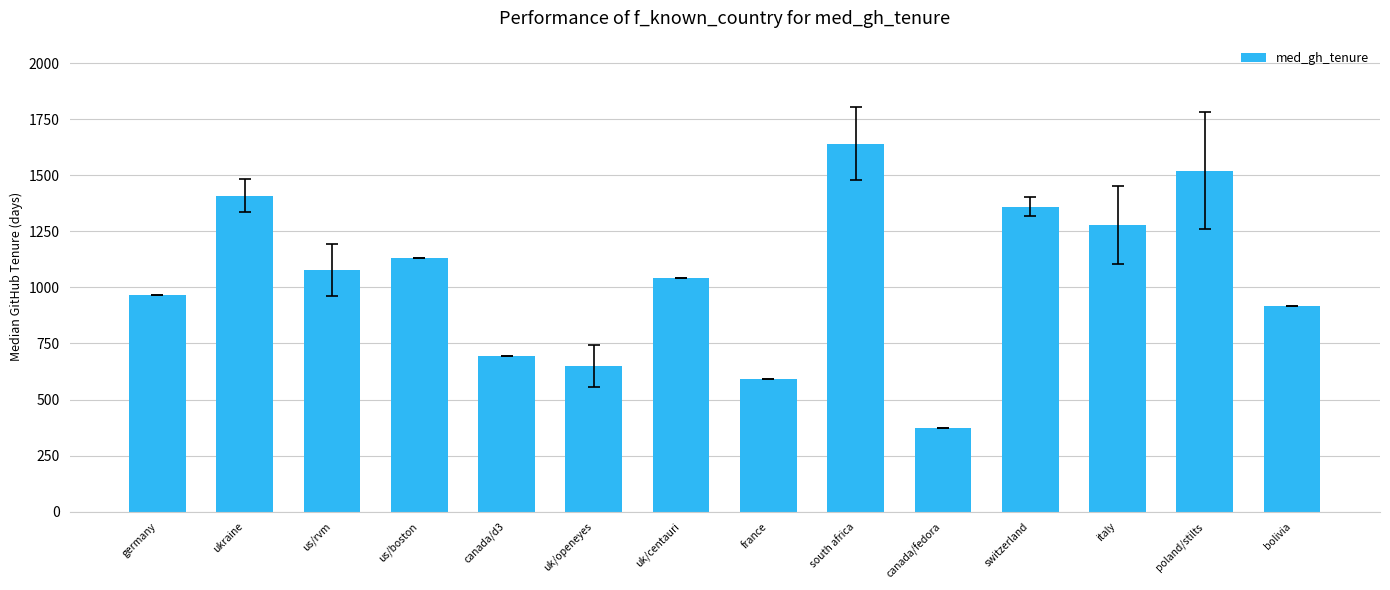

What is the change in value from germany to italy?

+310